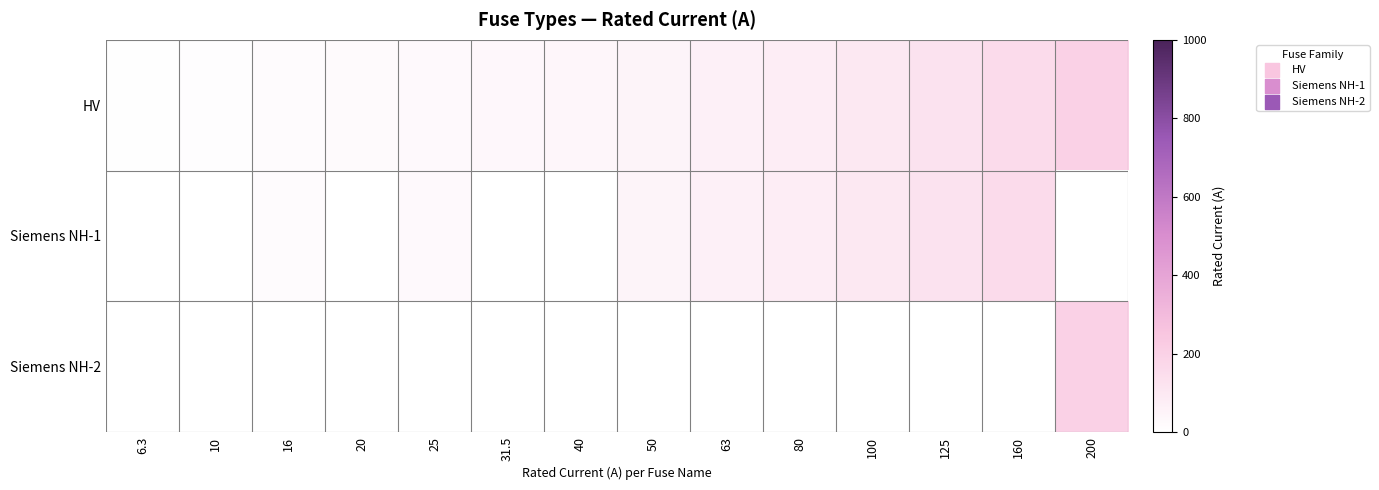

Which series has the widest spread of values?

Siemens NH-2